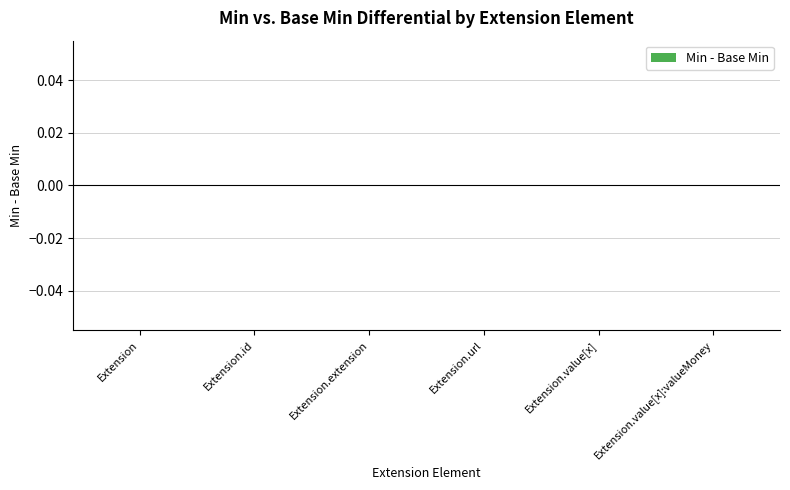

Which category has the highest value in the Min series?

Extension.url